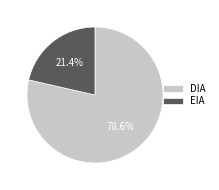

Which has a higher value, EIA or DIA?

DIA